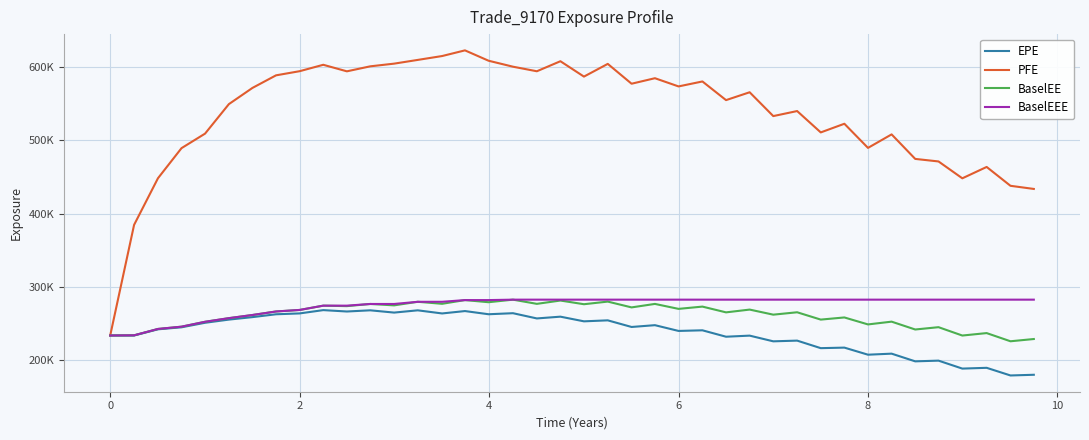

In PFE, how many points are higher than both neighbors (excluding endpoints)?

11